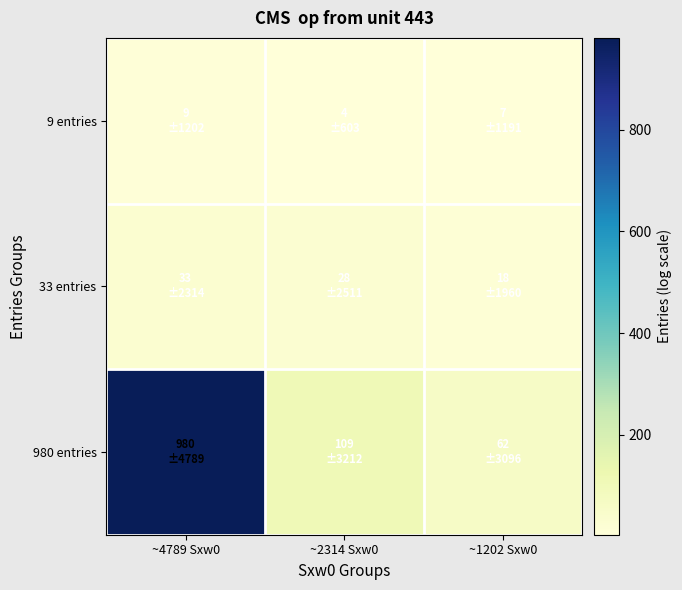

At which category is the sum across all series the highest?

~4789 Sxw0